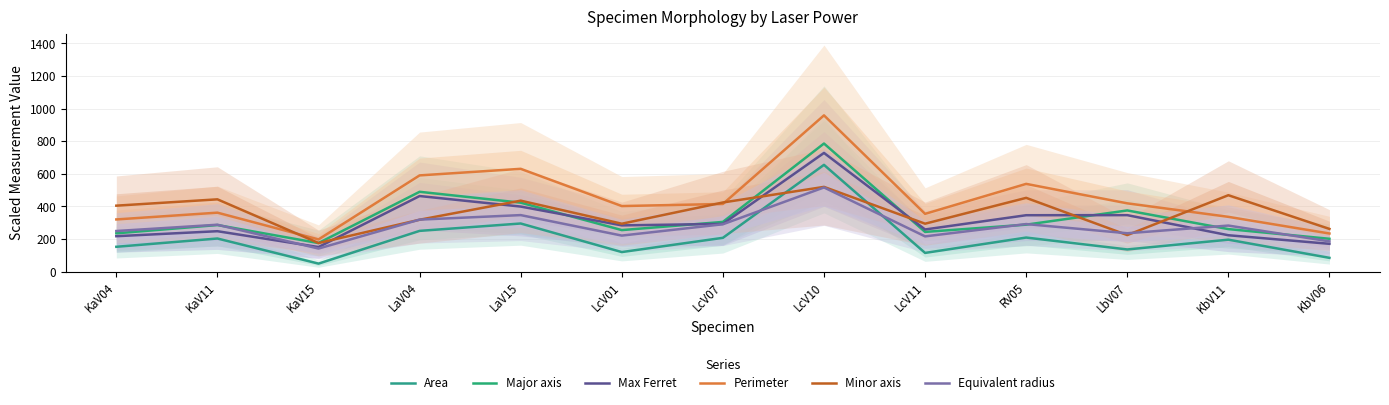

Count the number of categories in the chart.

13